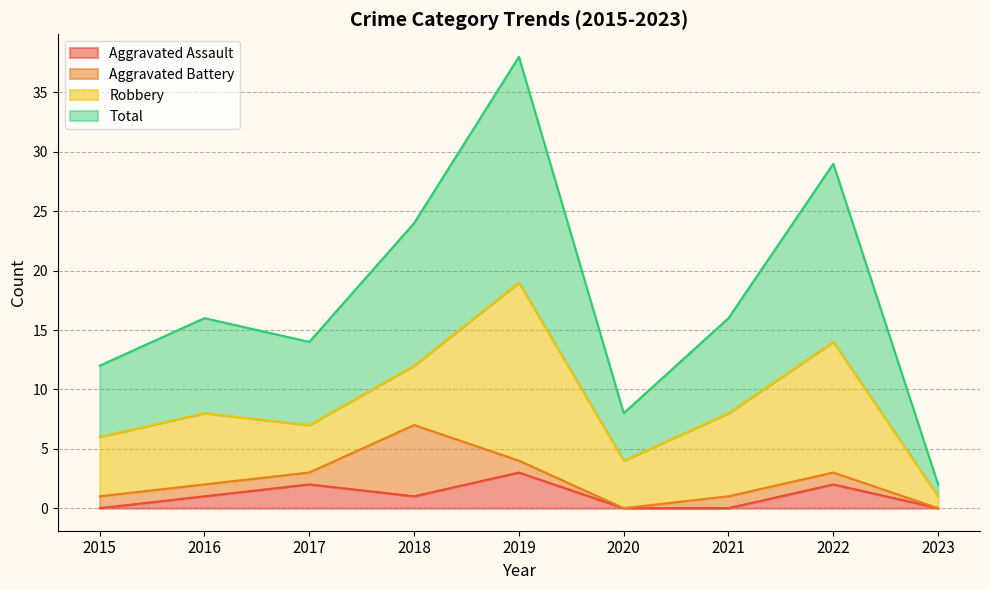

Does the chart display data point markers on the line(s)?

No